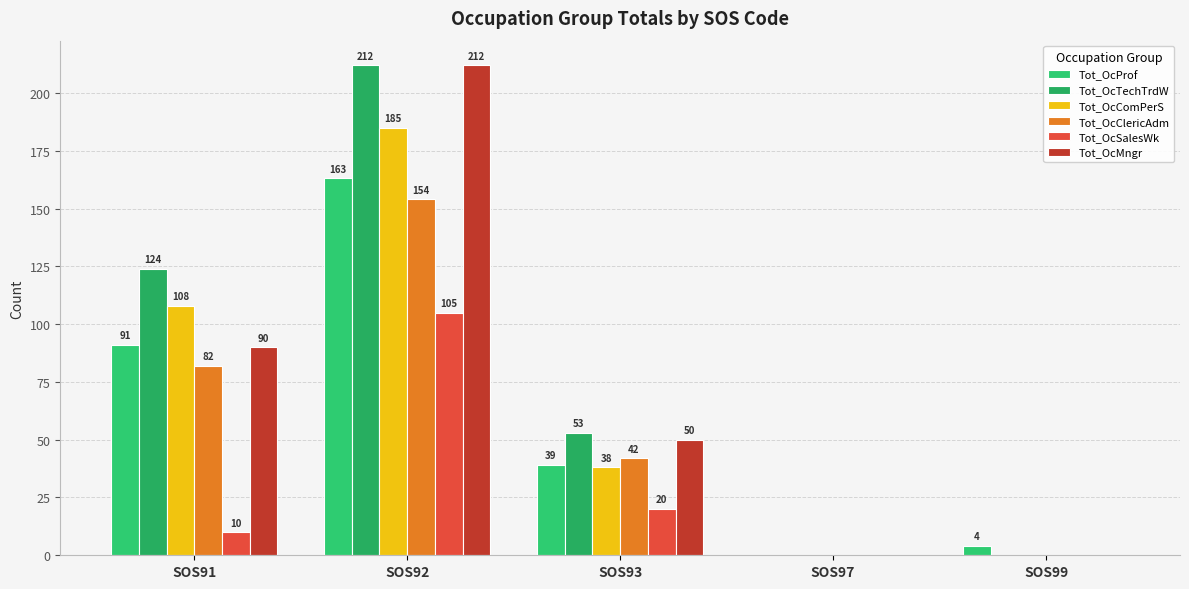

How many values in Tot_OcComPerS are above zero?

3